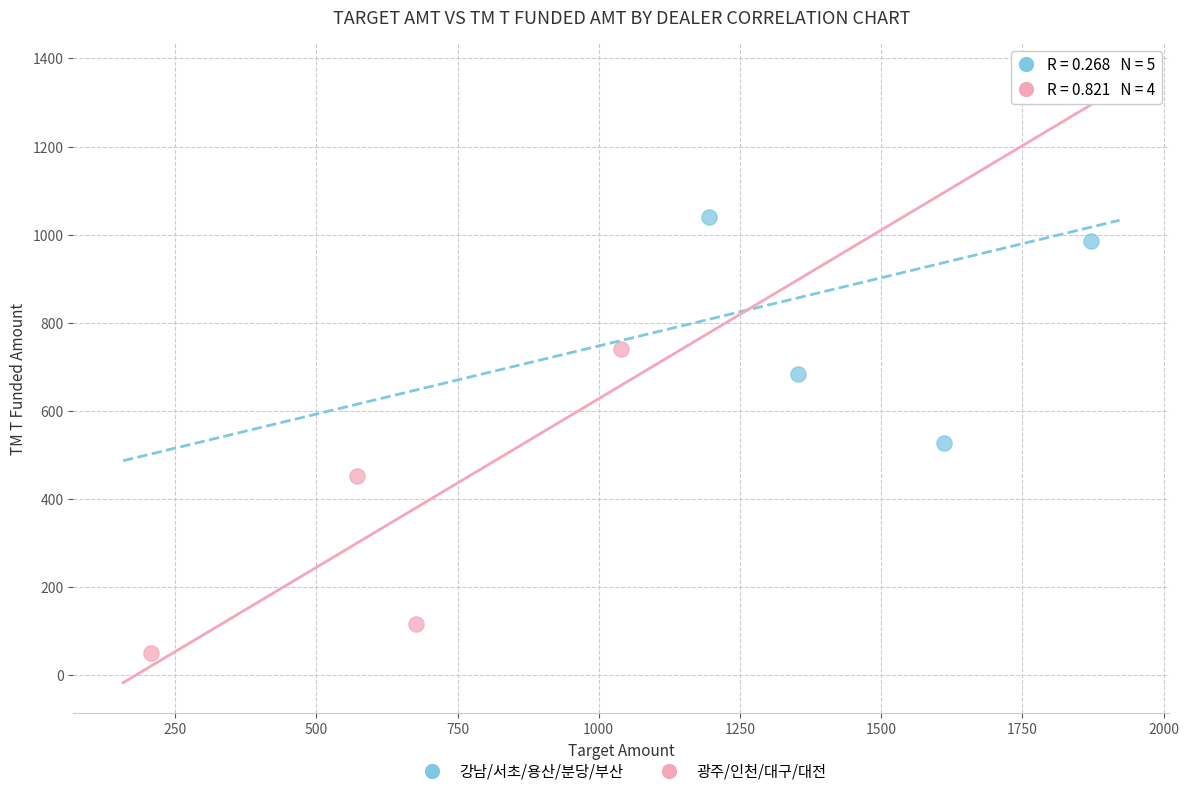

Which series reaches the maximum Y coordinate?

강남/서초/용산/분당/부산